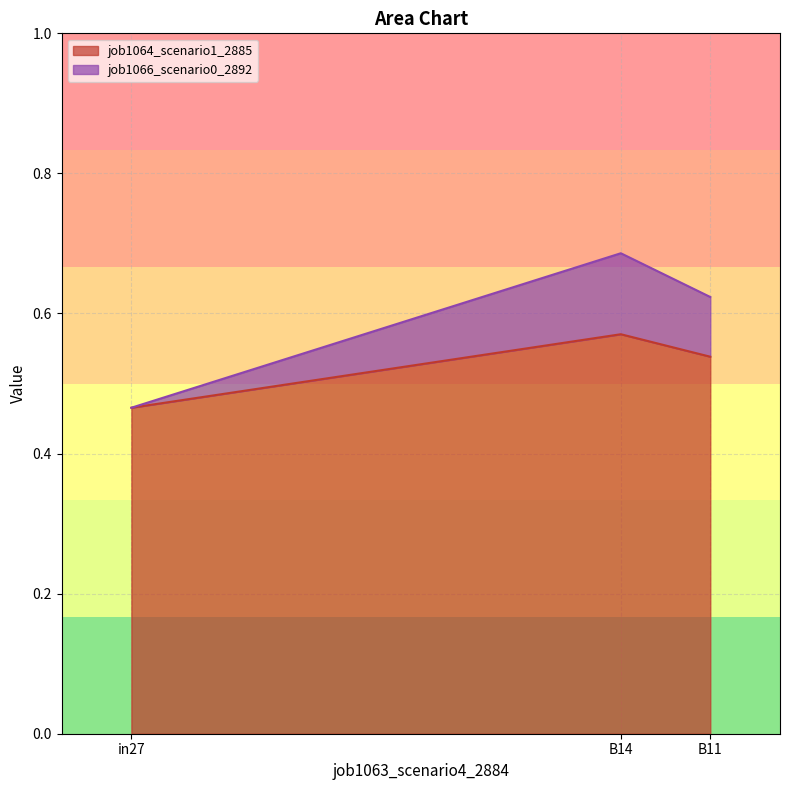

Which series has the widest spread of values?

job1066_scenario0_2892